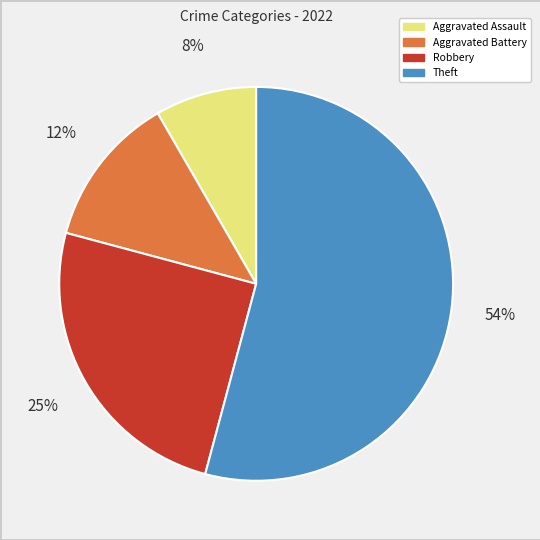

True or false: Theft accounts for 64% of the total.

False